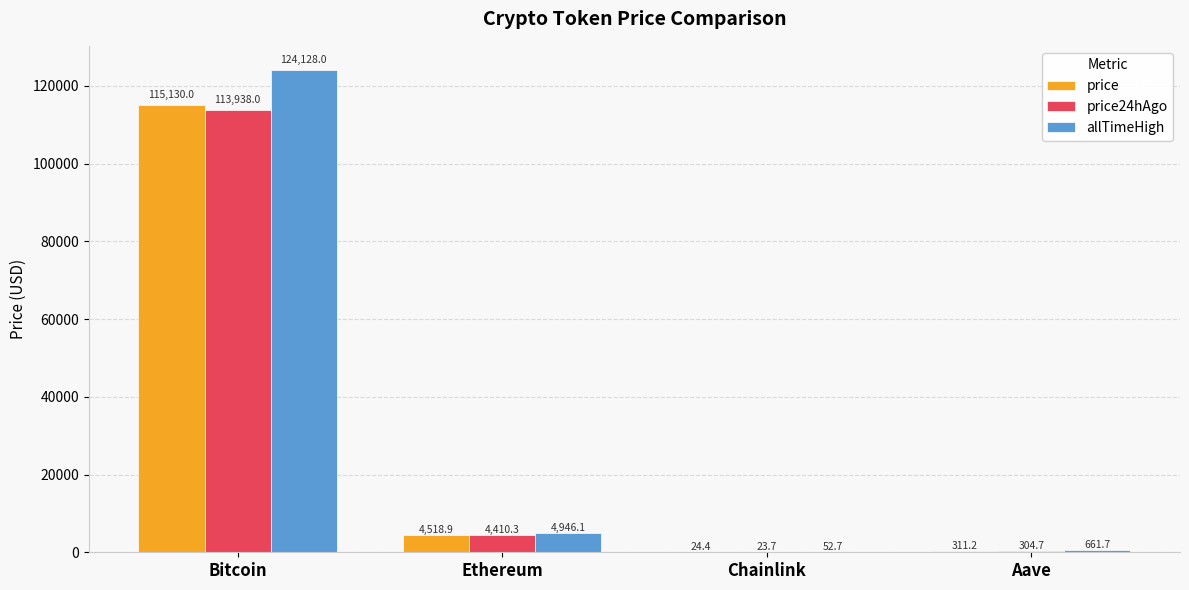

At which label does allTimeHigh reach its peak?

Bitcoin